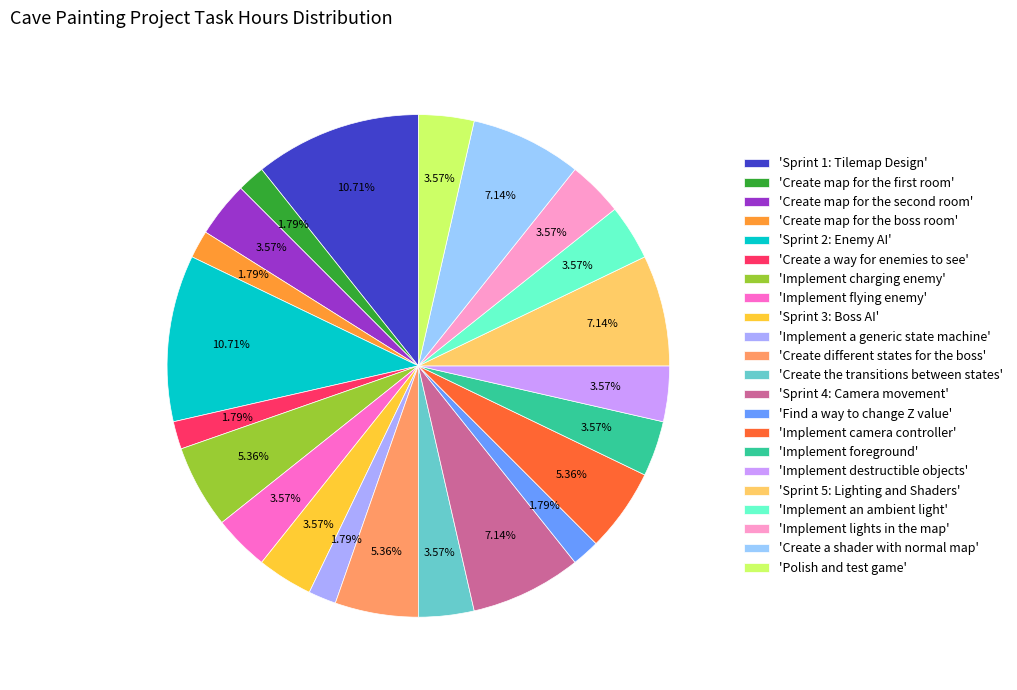

What is the largest slice in the pie chart?

Sprint 1: Tilemap Design